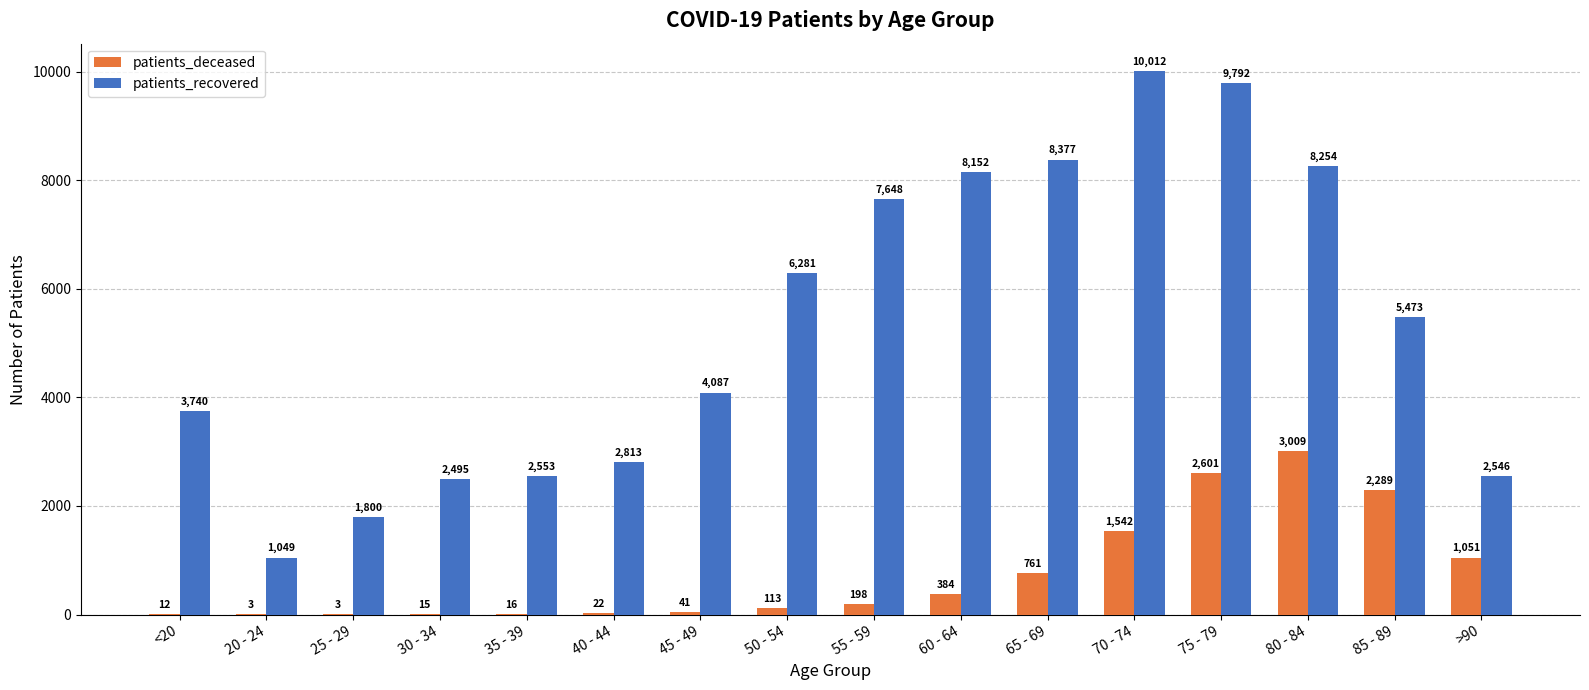

Read the patients_recovered value at 50 - 54.

6281